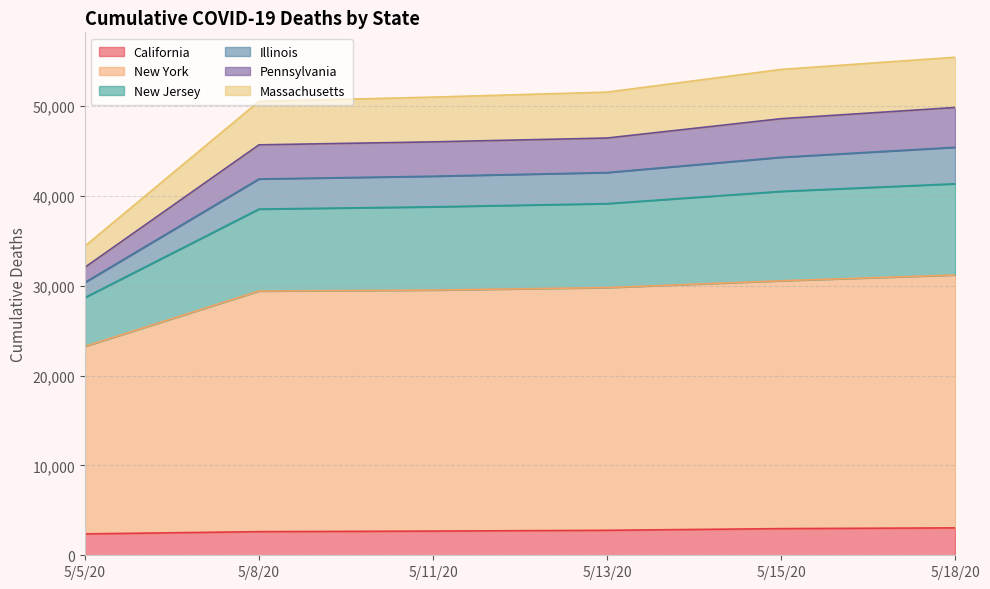

What is the lowest value of the California series?

2379